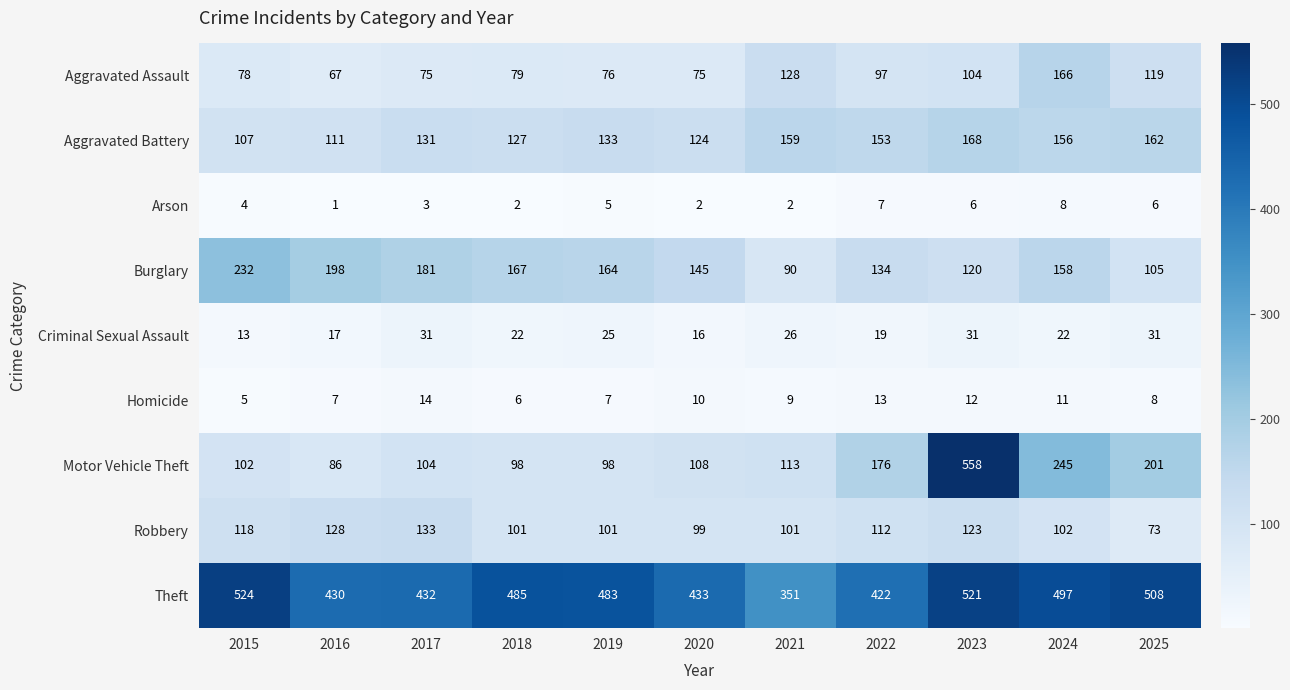

What is the spread (max minus min) of values at 2016?

429